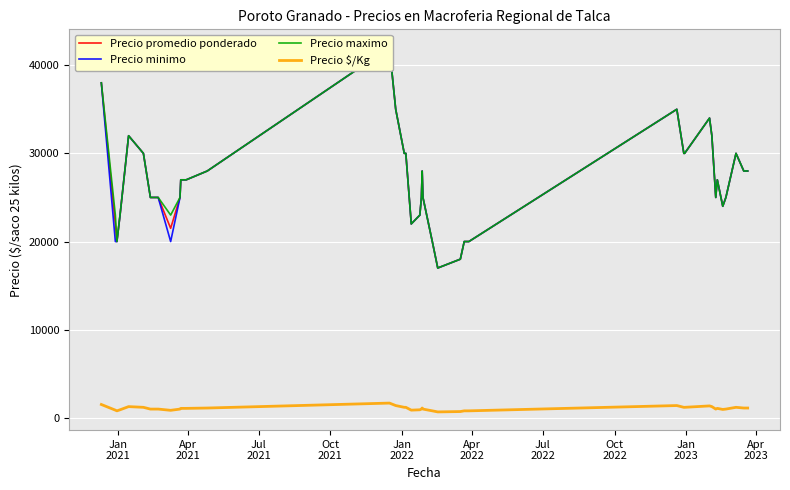

What is the average value of the Precio promedio ponderado series?

26838